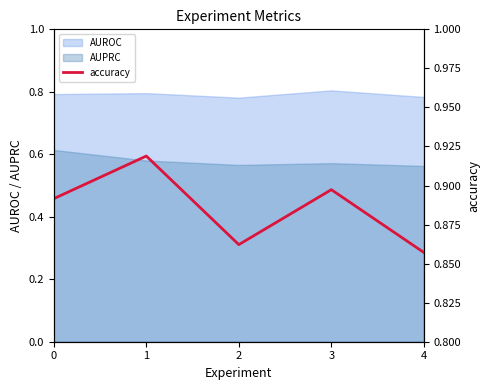

What is the value of the 3rd point from the left?

0.9